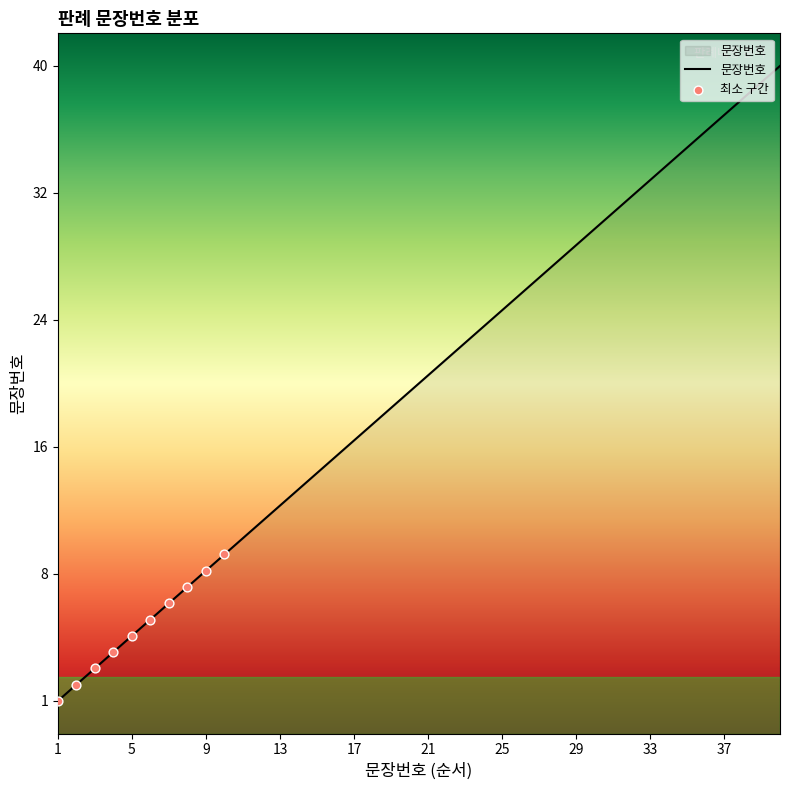

What is the ratio of the value at 37 to the value at 36?

1.0